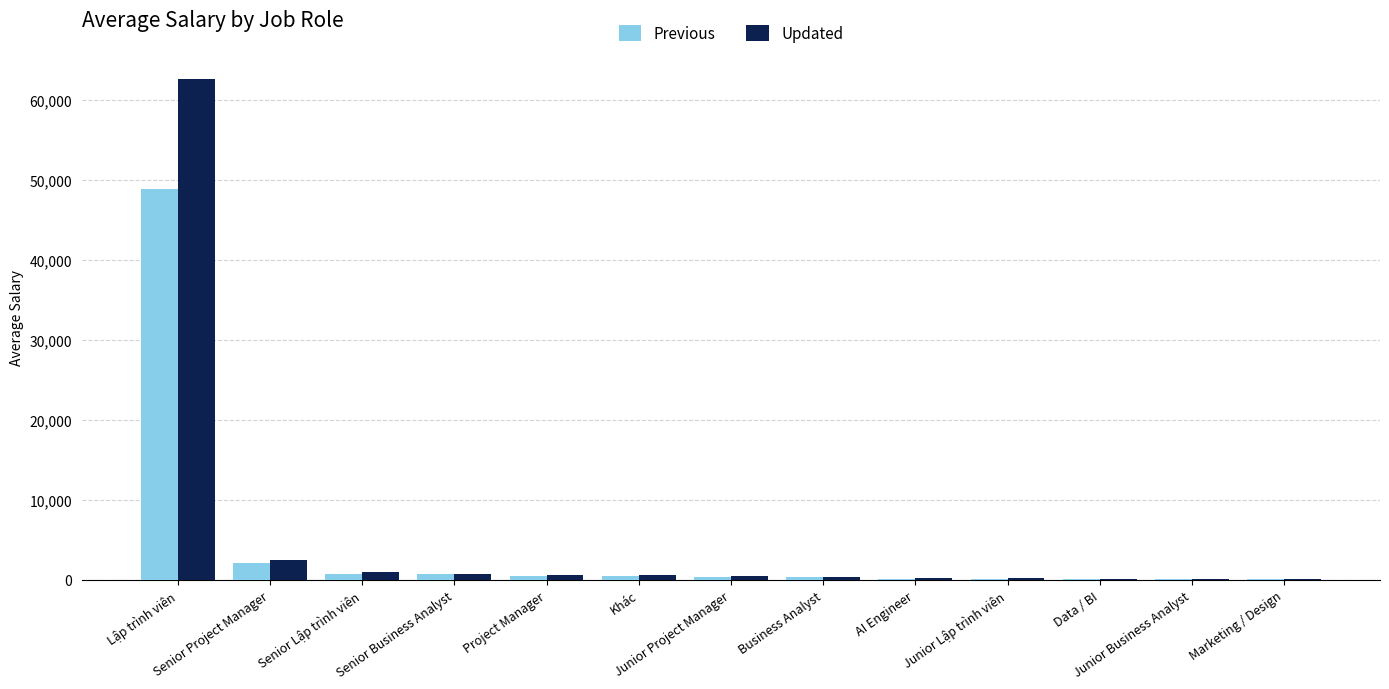

Count the number of categories in the chart.

13